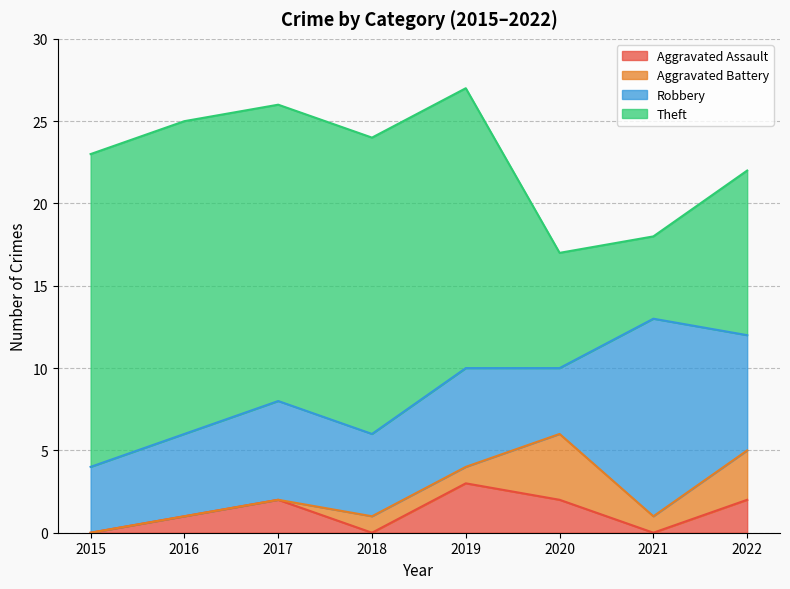

At which category is the sum across all series the highest?

2019